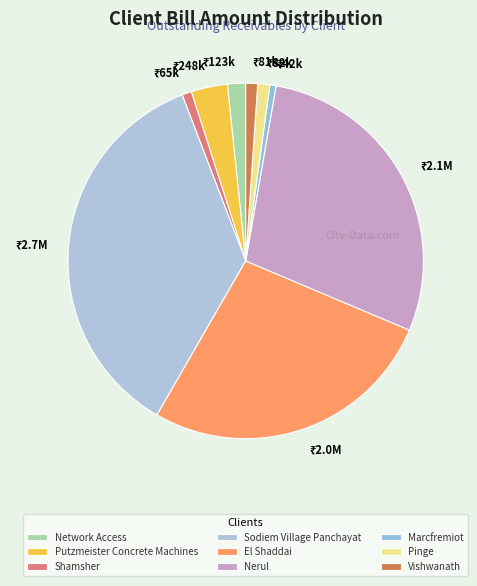

How many slices are in this pie chart?

9